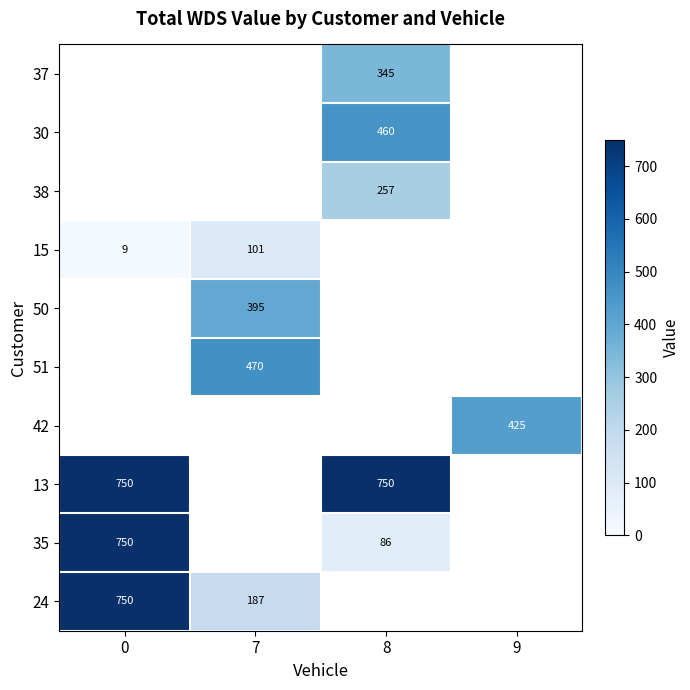

What is the maximum value shown in the chart?

750.0